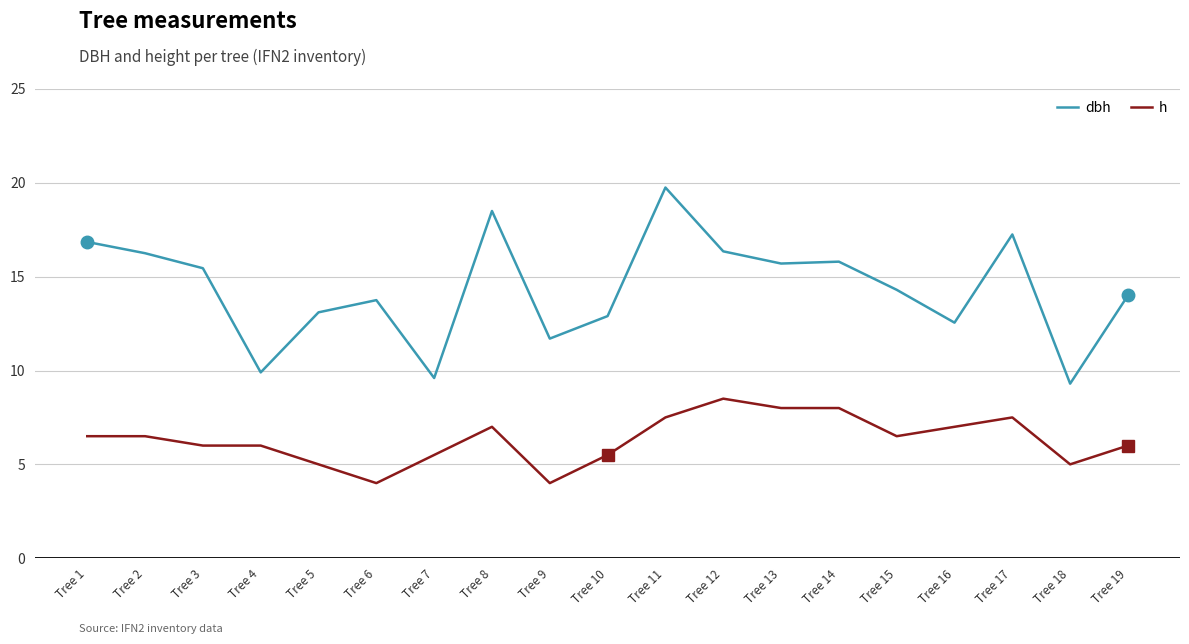

Which series has the largest range (max minus min)?

dbh